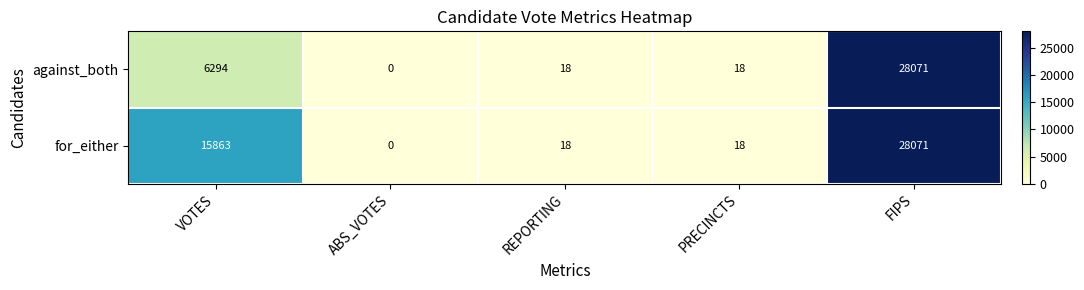

At VOTES, list the series in order from smallest to largest.

against_both, for_either